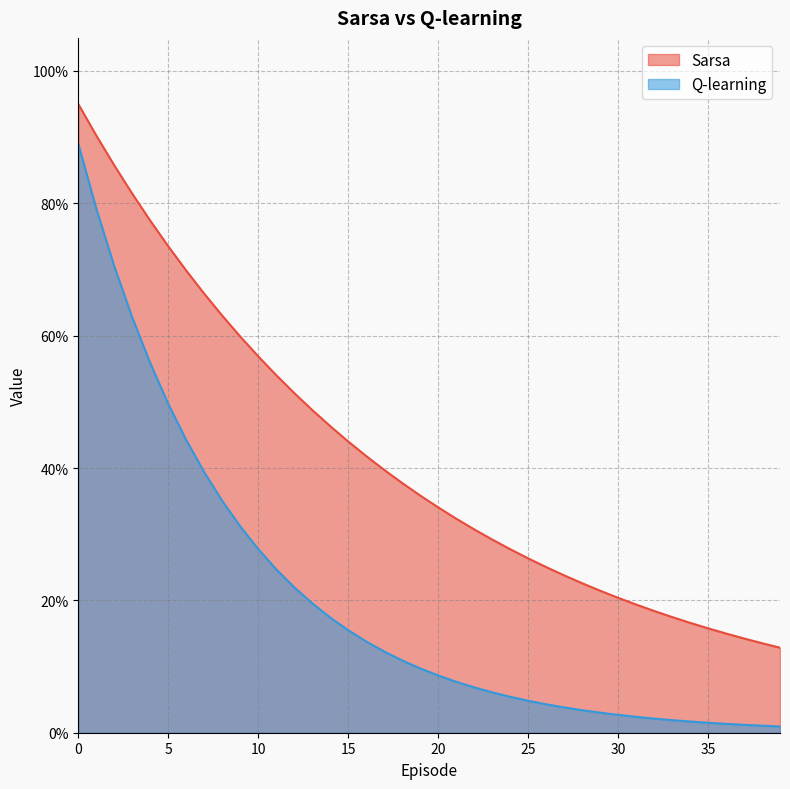

At how many categories does at least one series exceed 0?

40